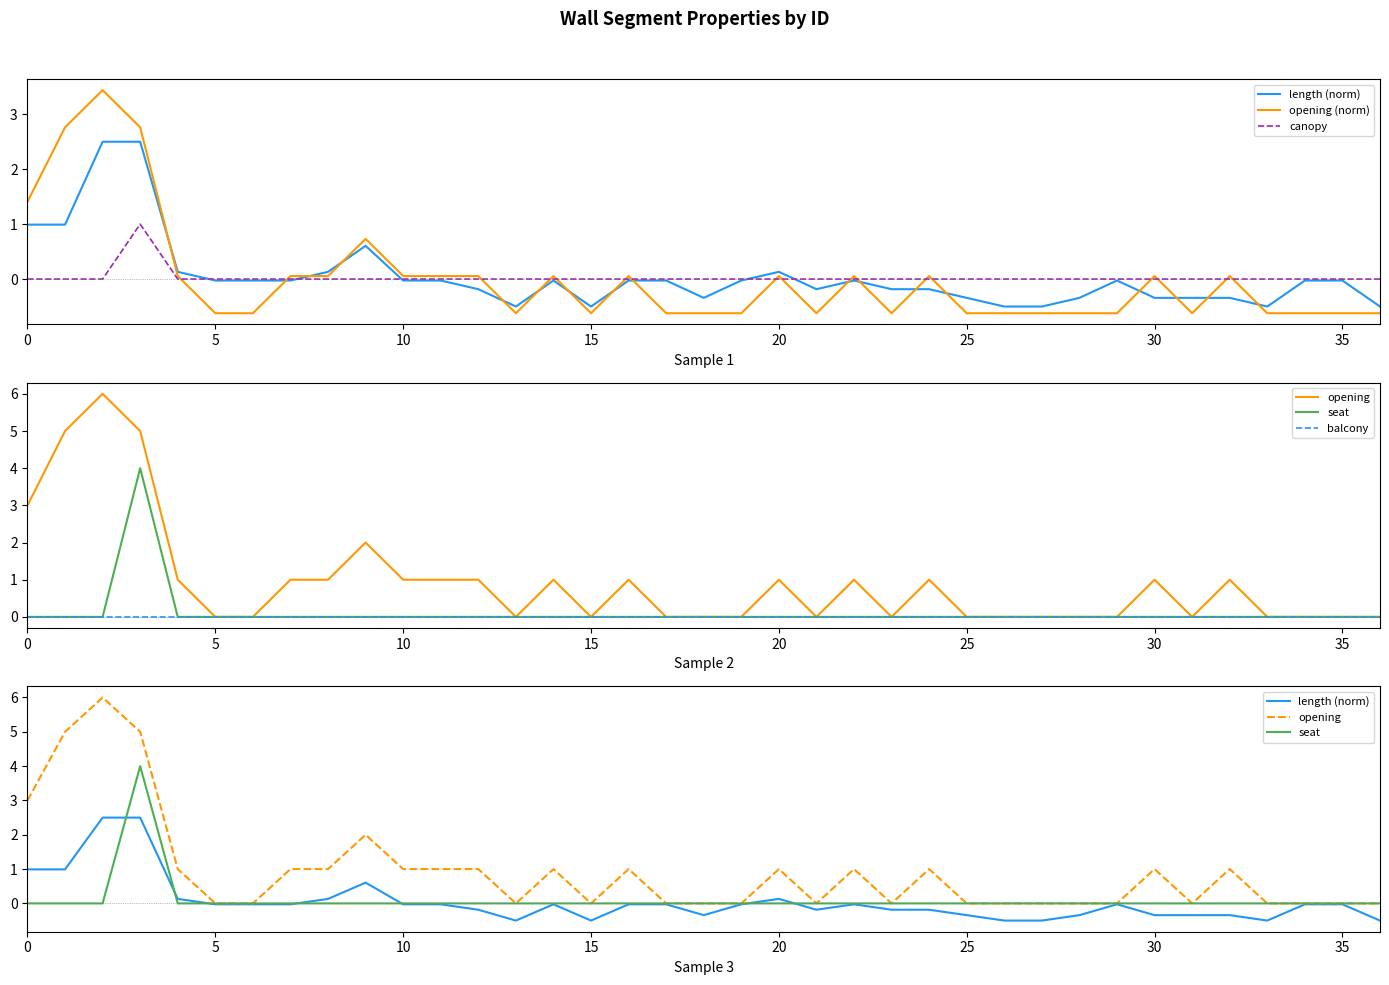

How many seat values are between 0 and 1?

36